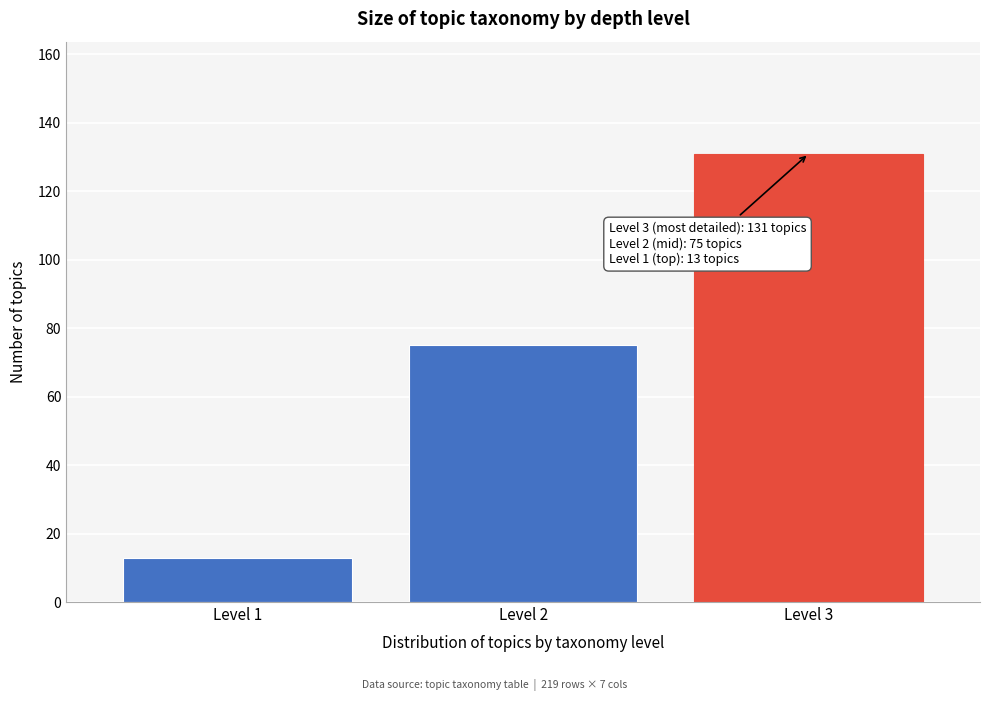

Reading left to right, what are all the values shown in this chart?

13	75	131